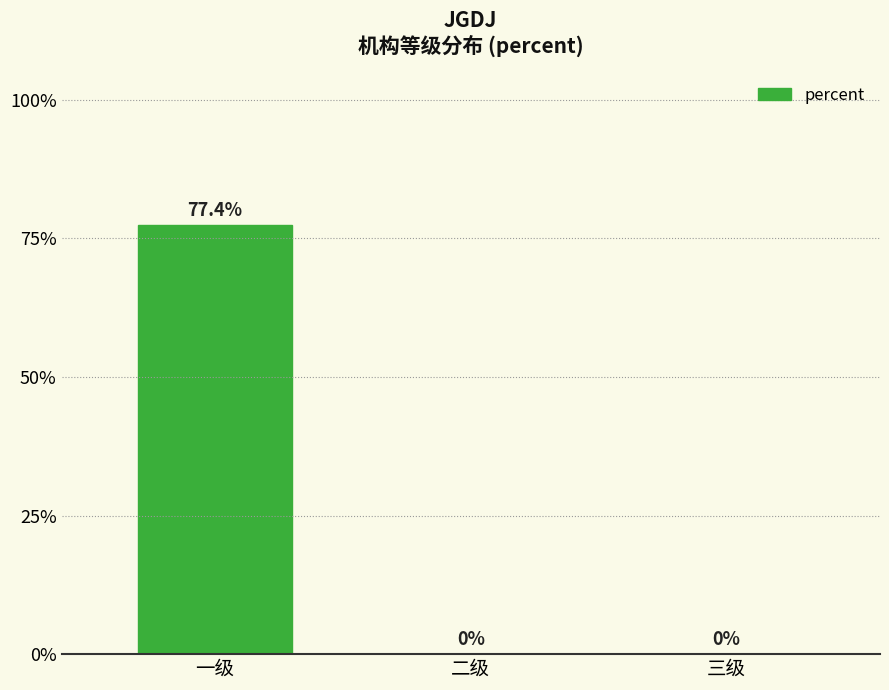

Are the bars horizontal?

No